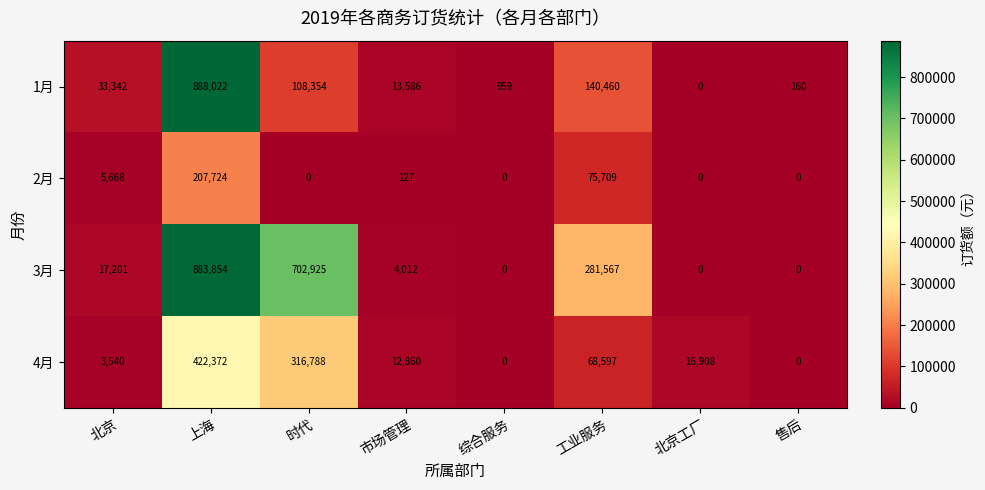

Which series changed the most between 时代 and 综合服务?

3月